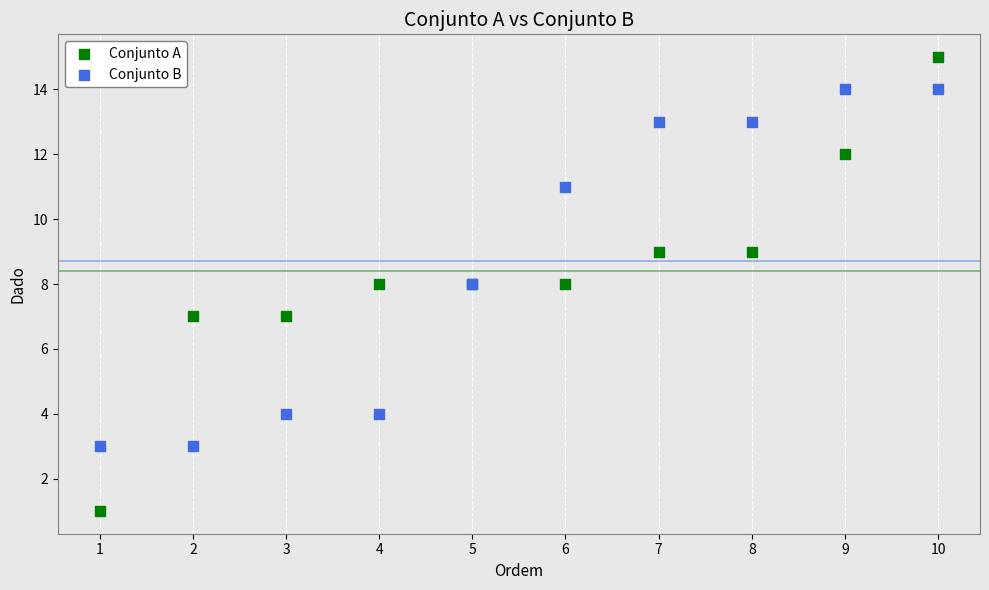

Which series reaches the minimum Y coordinate?

Conjunto A